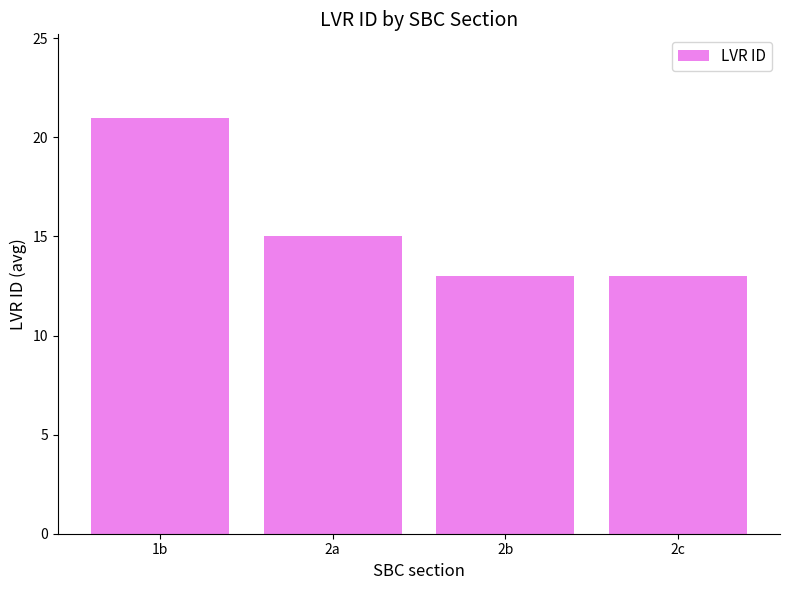

What is the sum of all values?

62